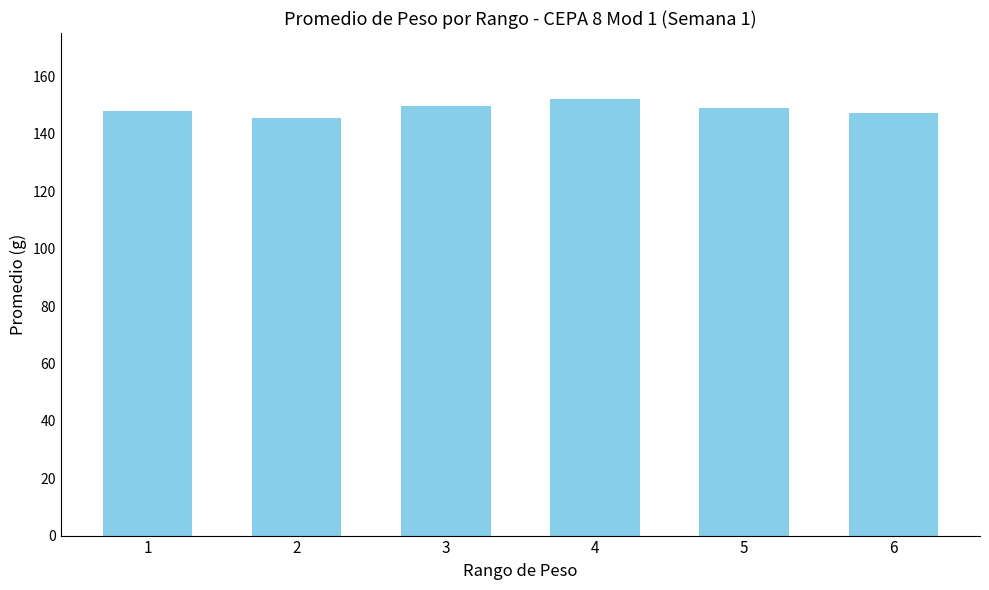

At which label does the data first exceed 149?

3